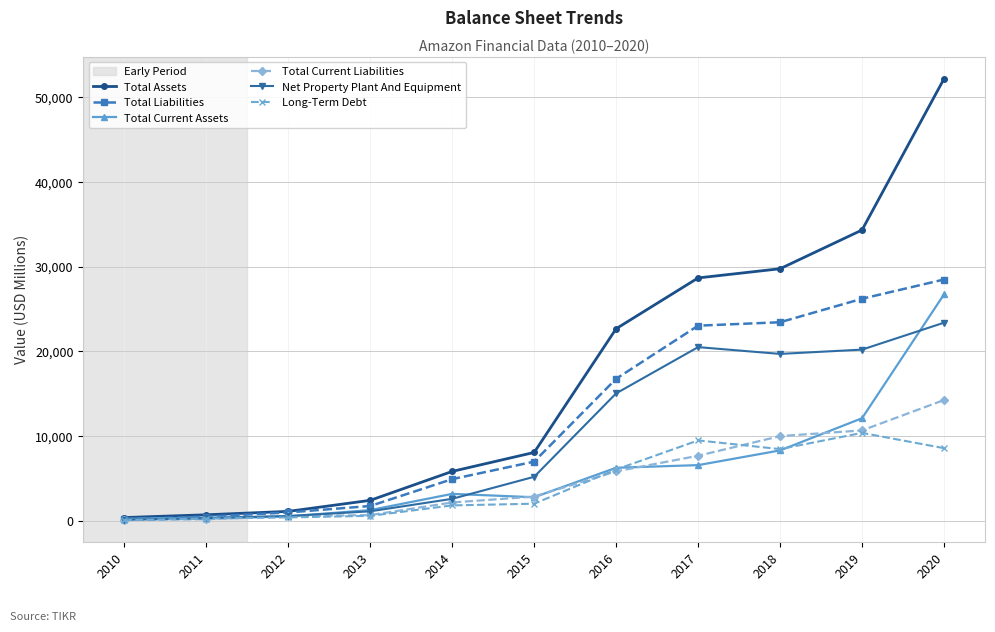

True or false: Total Liabilities has more than 2 points higher than both neighbors.

False